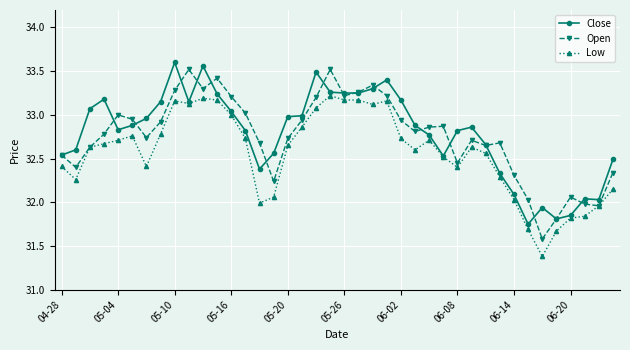

What is the minimum value shown in the chart?

31.4